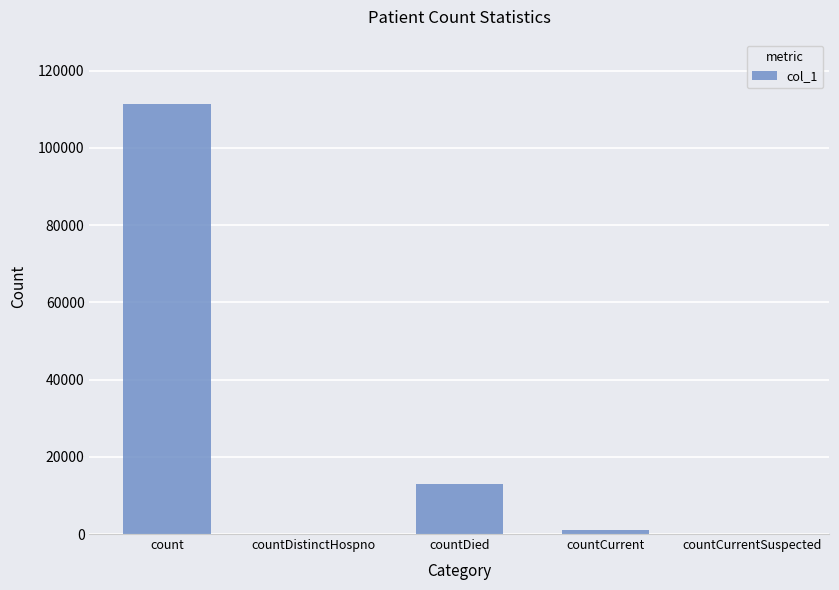

Reading left to right, transcribe all the data shown in this chart.

count=111357	countDistinctHospno=0	countDied=13068	countCurrent=979	countCurrentSuspected=0